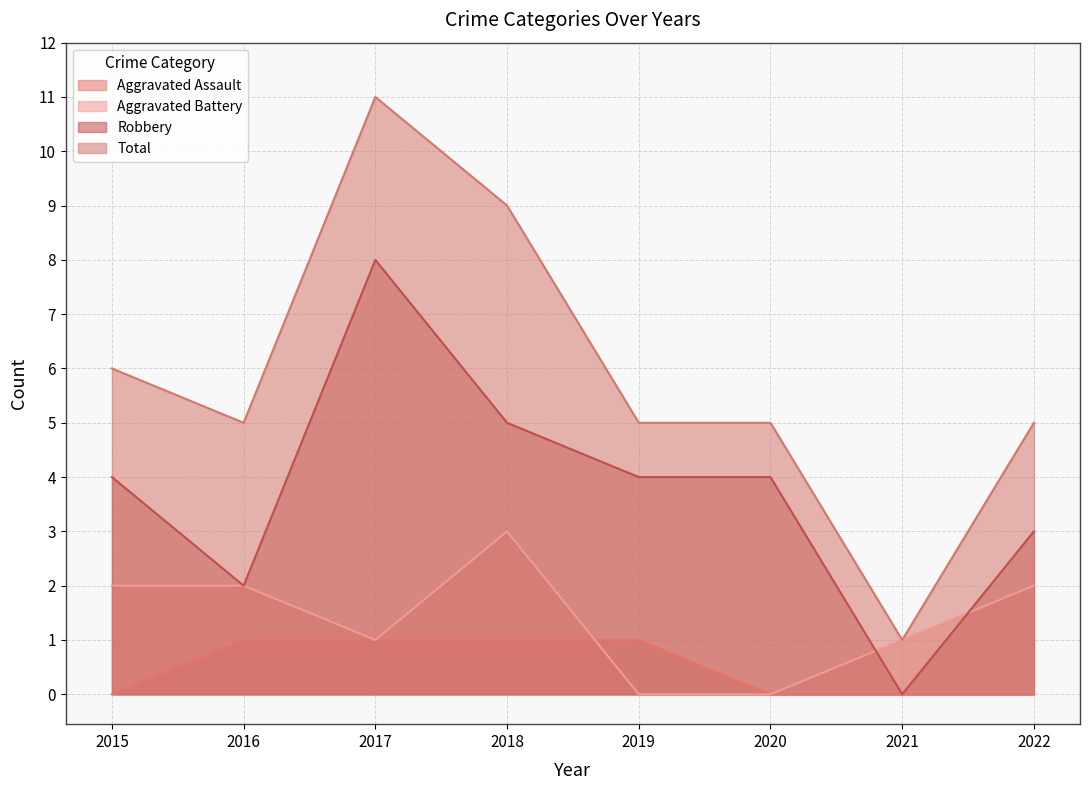

Which series changed the most between 2016 and 2018?

Total